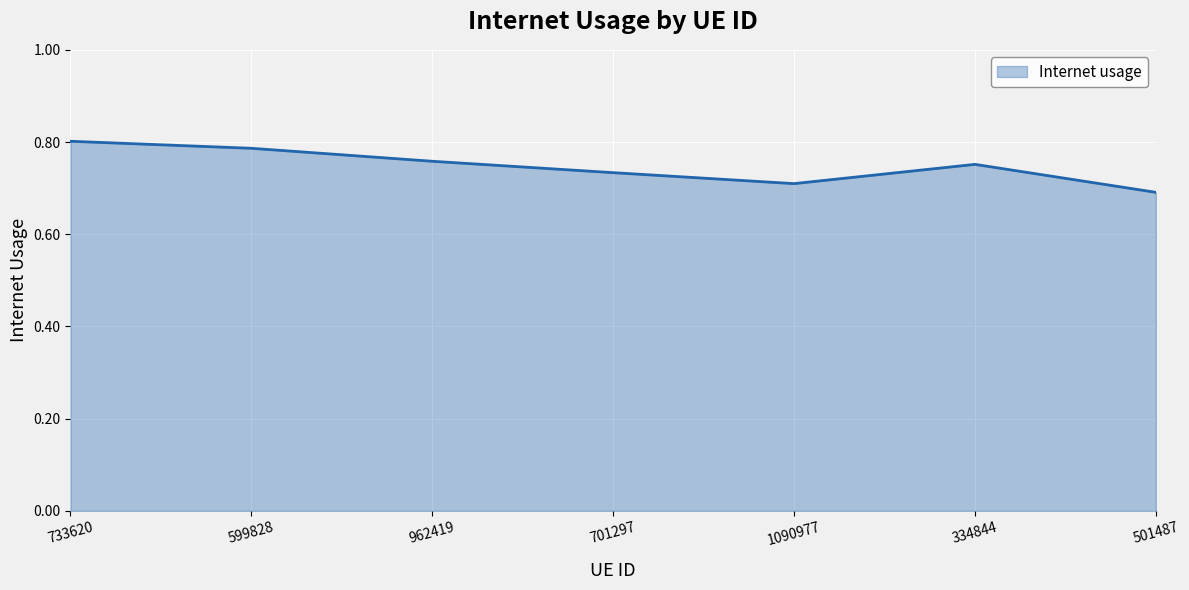

What is the sum of all values?

5.2